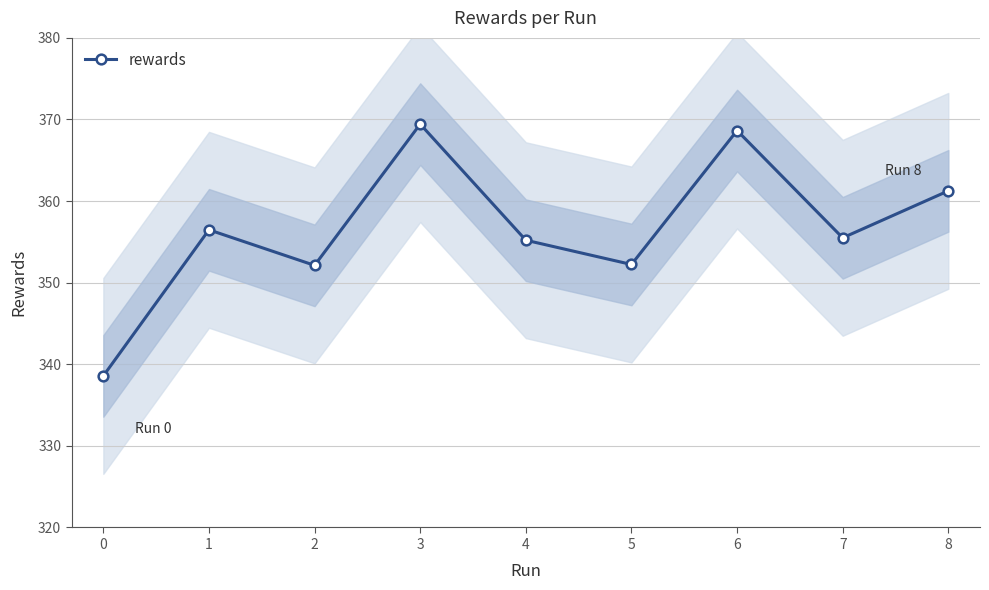

True or false: rewards has a value of 338.6 at 0.

True